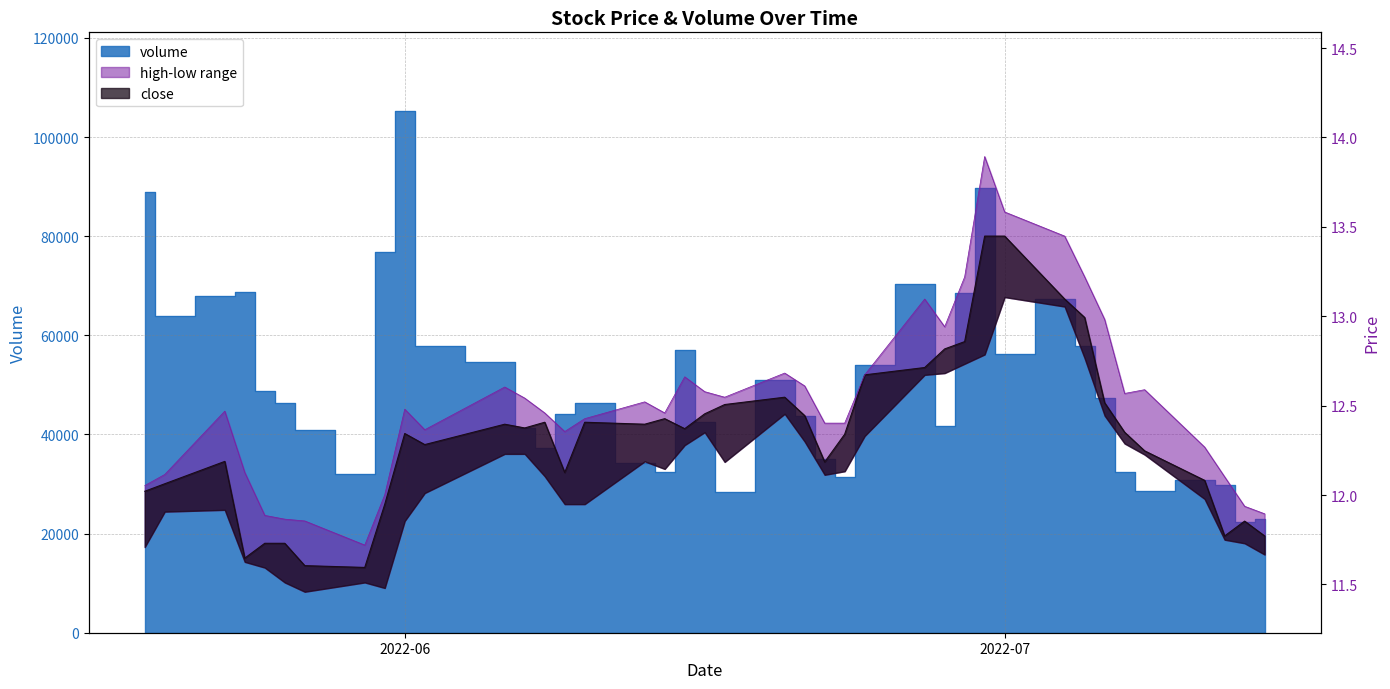

Reading left to right, list all the values displayed in this chart.

volume: 88891.0	63949.0	67945.0	68713.0	48683.0	46302.0	40819.0	31995.0	76882.0	105329.0	57935.0	54698.0	41356.0	37169.0	44027.0	46311.0	34156.0	32422.0	57116.0	42515.0	28329.0	50927.0	43687.0	35092.0	31380.0	53918.0	70411.0	41649.0	68503.0	89707.0	56297.0	67364.0	57882.0	47374.0	32383.0	28529.0	30725.0	29796.0	22438.0	22955.0
close: 12.0	12.1	12.2	11.6	11.7	11.7	11.6	11.6	11.9	12.3	12.3	12.4	12.4	12.4	12.1	12.4	12.4	12.4	12.4	12.5	12.5	12.5	12.4	12.2	12.3	12.7	12.7	12.8	12.9	13.4	13.4	13.1	13.0	12.5	12.4	12.2	12.1	11.8	11.9	11.8
high: 12.1	12.1	12.5	12.1	11.9	11.9	11.9	11.7	12.0	12.5	12.4	12.6	12.5	12.5	12.4	12.4	12.5	12.5	12.7	12.6	12.5	12.7	12.6	12.4	12.4	12.7	13.1	12.9	13.2	13.9	13.6	13.4	13.2	13.0	12.6	12.6	12.3	12.1	11.9	11.9